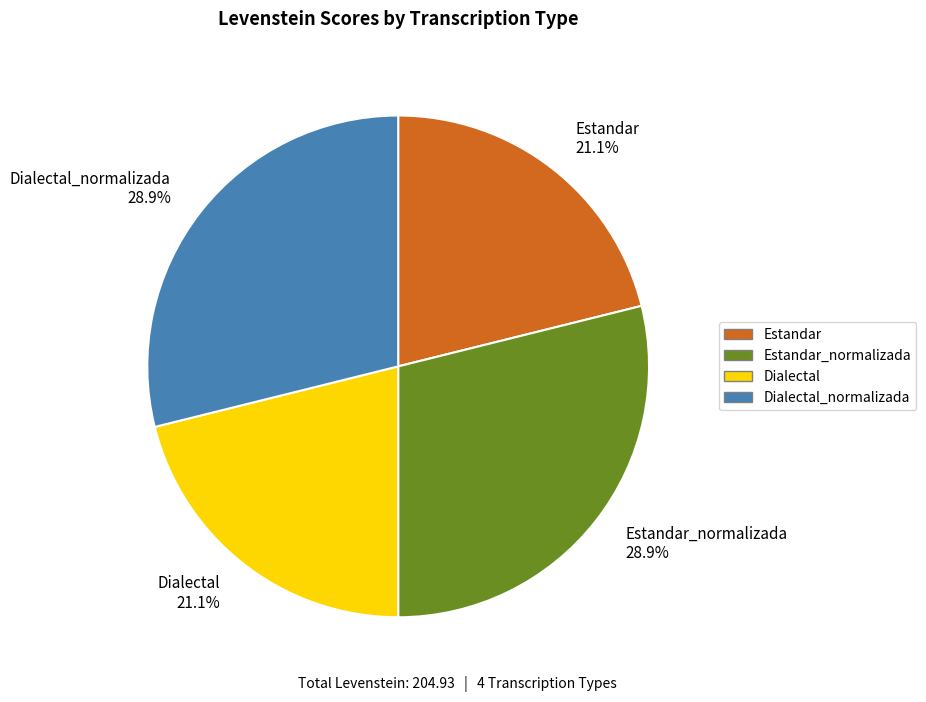

Is Dialectal_normalizada 28.9% the majority of the pie?

No